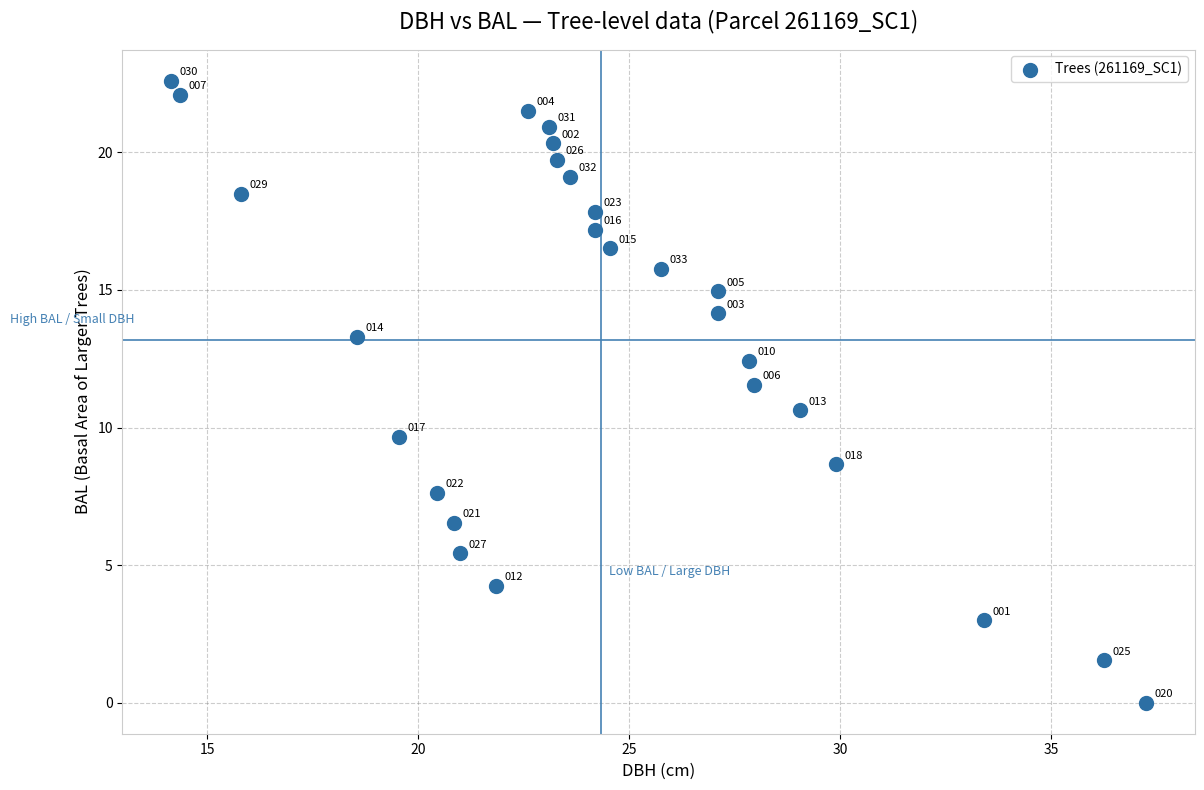

What Y value in the scatter plot is closest to 11?

10.6